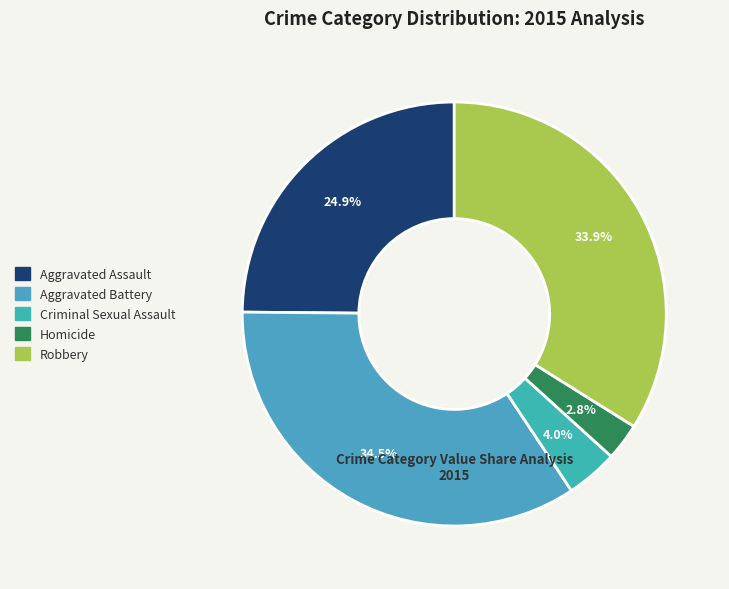

To the nearest percent, what is the combined percentage of Criminal Sexual Assault and Aggravated Assault?

29%